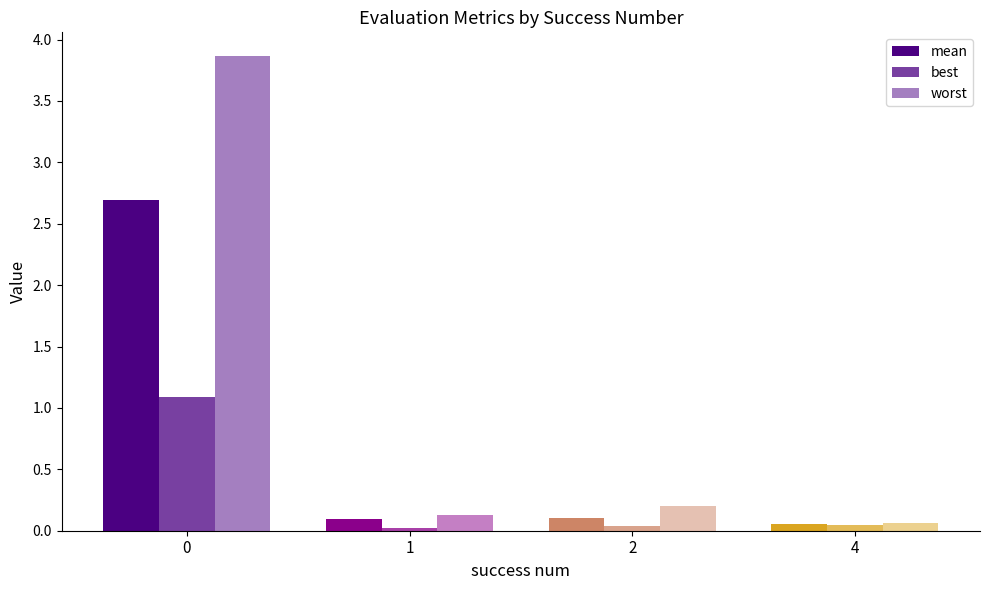

Is the value of mean at 1 greater than the value of best at 2?

Yes